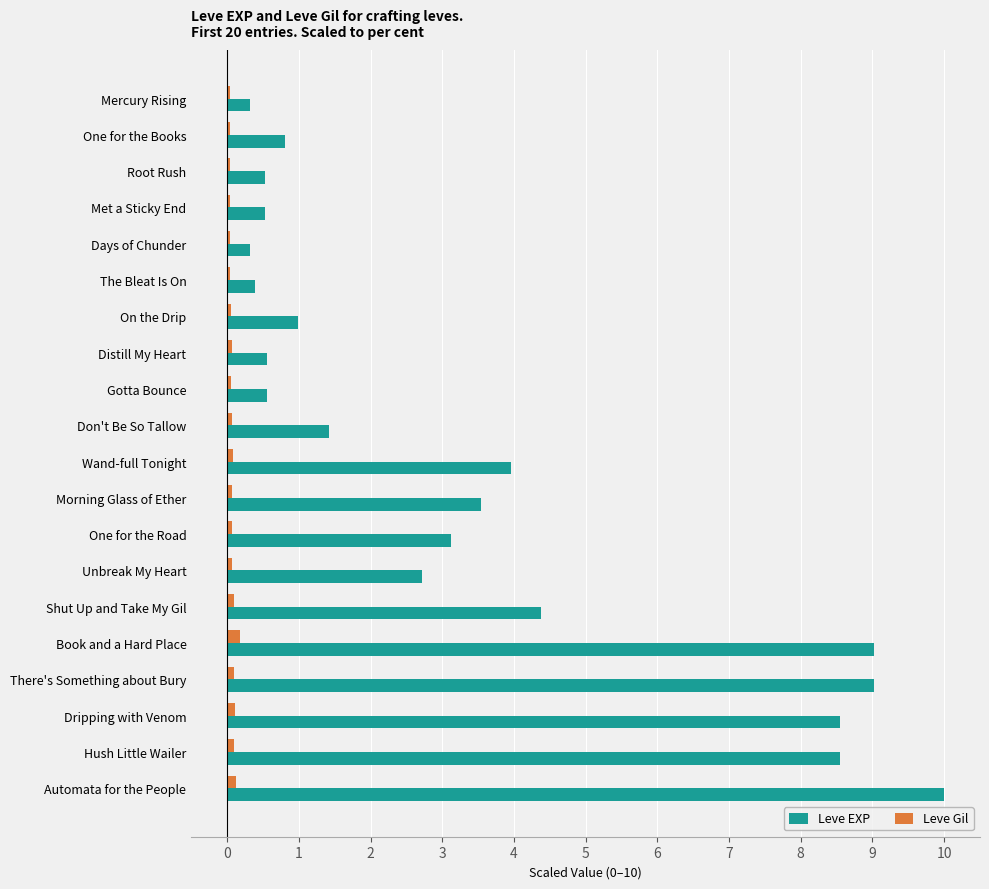

List the series in order of their peak value, highest first.

Leve EXP, Leve Gil